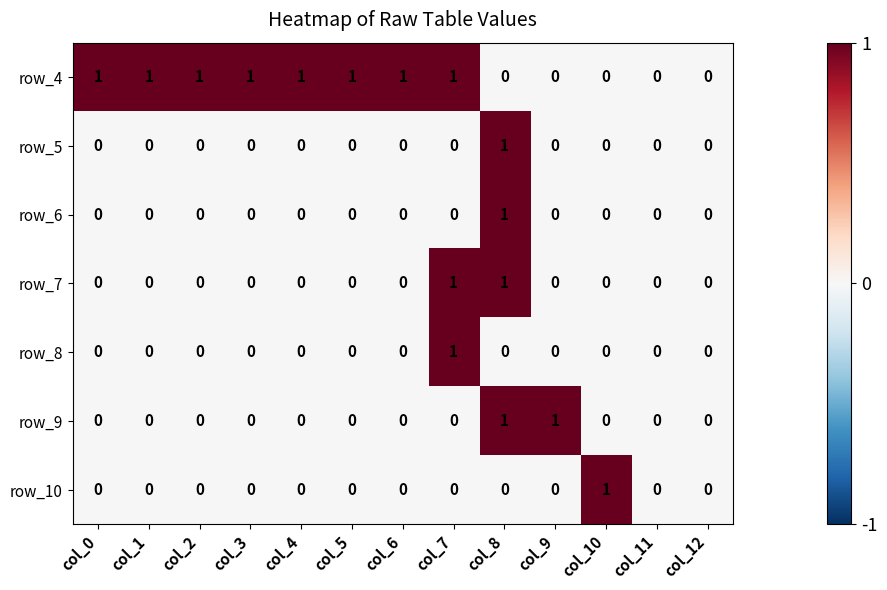

True or false: row_9 has a value of 0 at col_10.

True